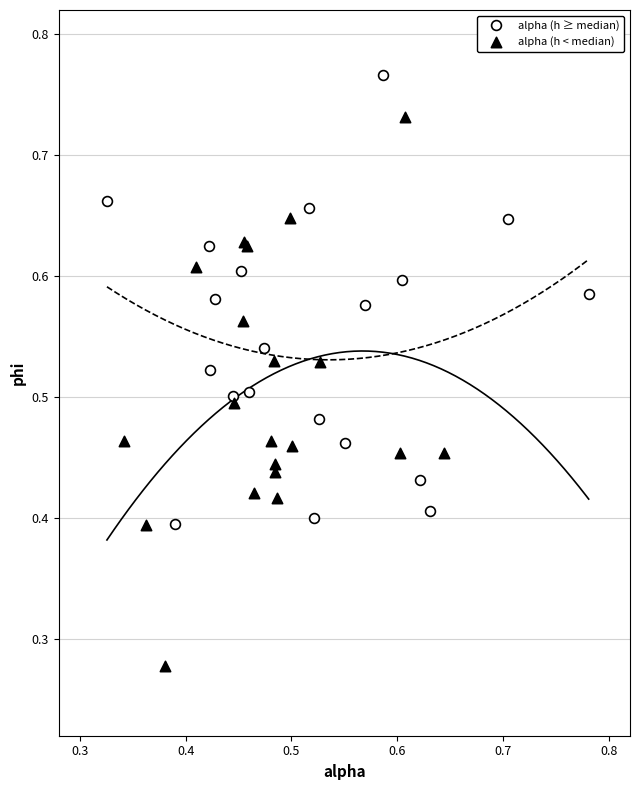

Which series contains the highest Y value?

alpha (h ≥ median)